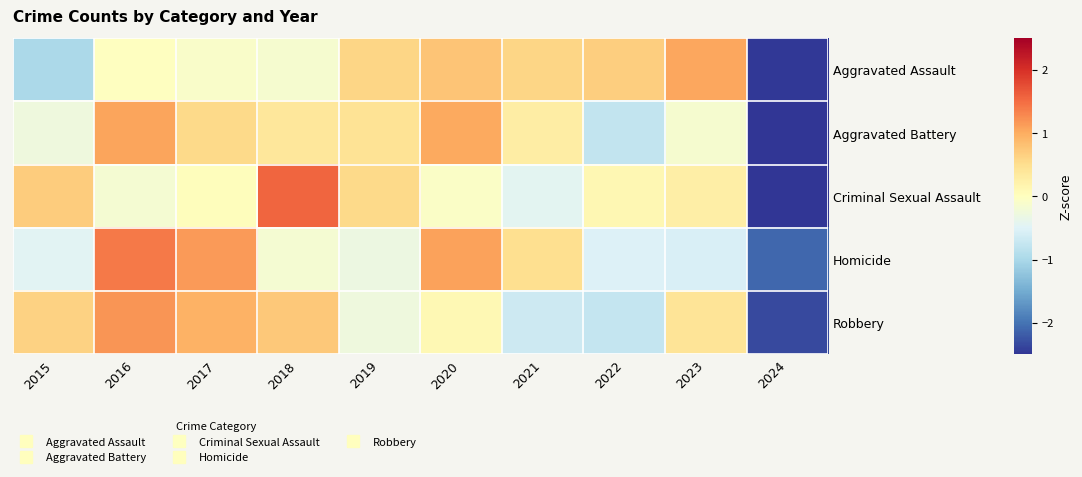

Which has a higher value, 2017 or 2019?

2019